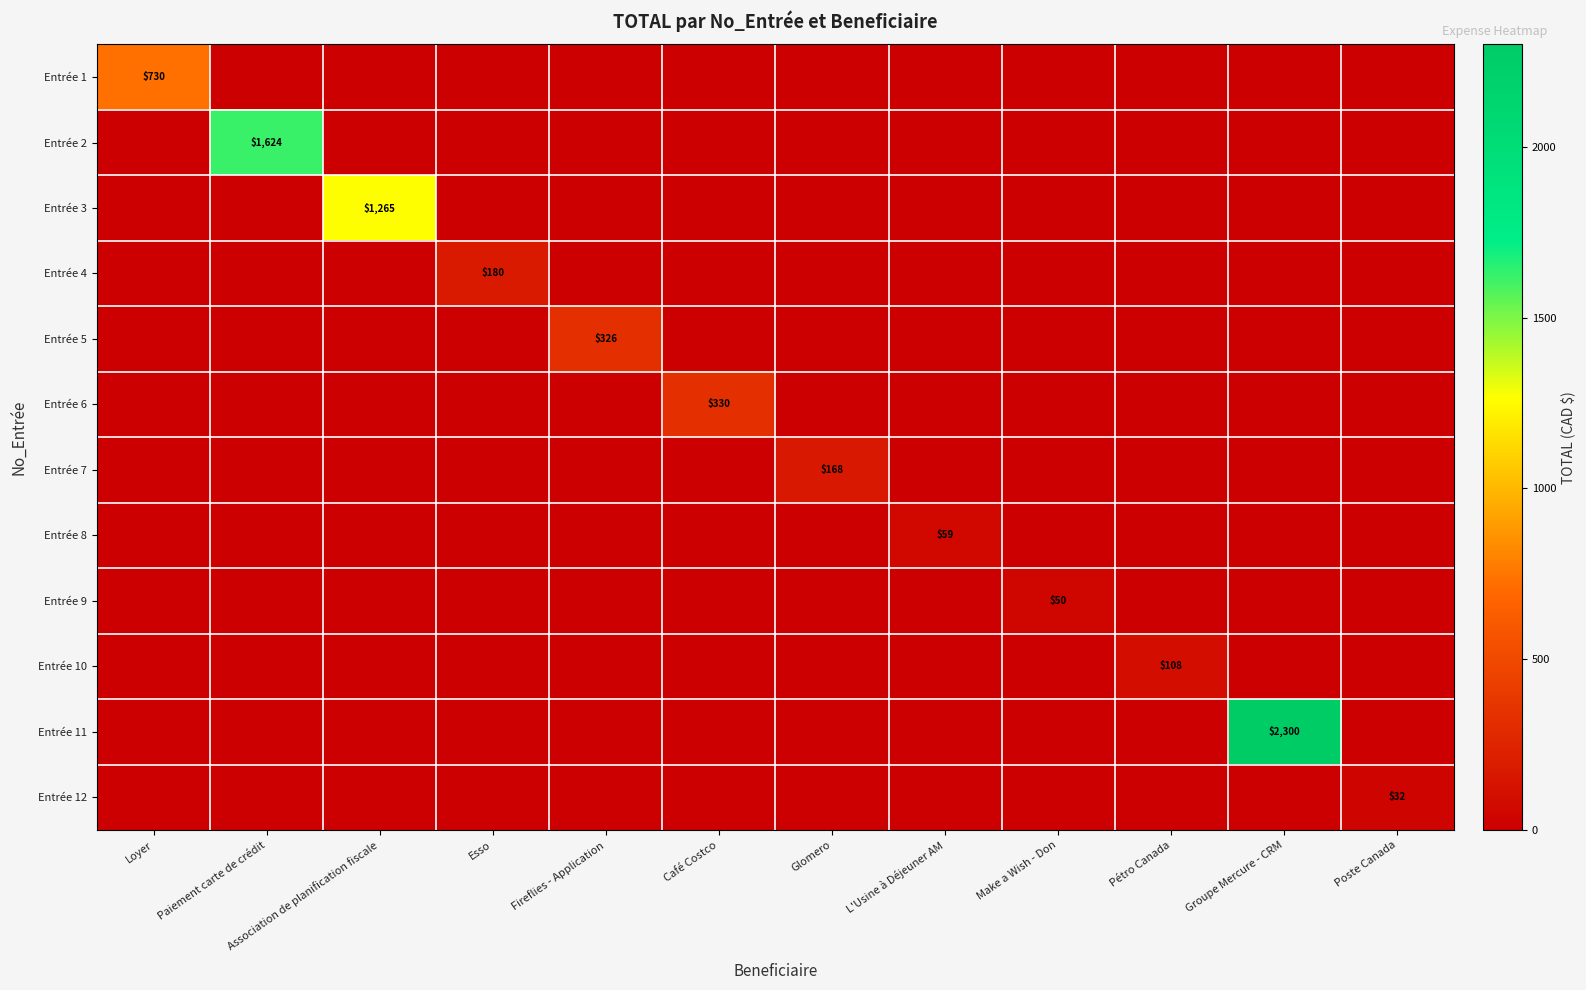

At Groupe Mercure - CRM, list the series in order from largest to smallest.

Entrée 11, Entrée 1, Entrée 2, Entrée 3, Entrée 4, Entrée 5, Entrée 6, Entrée 7, Entrée 8, Entrée 9, Entrée 10, Entrée 12